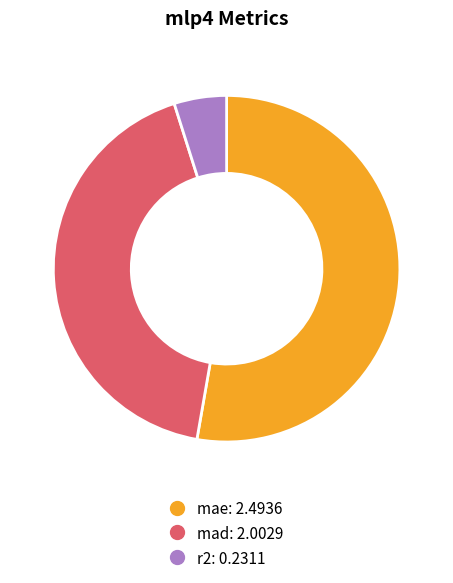

Do r2 and mae together represent more than half of the pie?

Yes